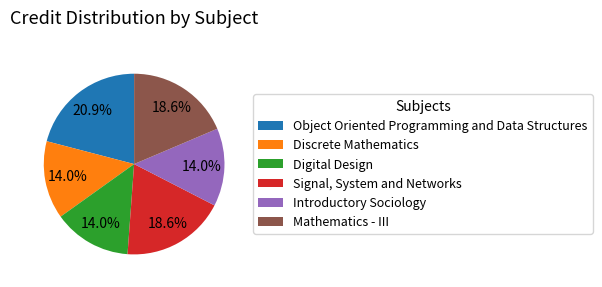

Is the sum of Digital Design and Discrete Mathematics greater than half?

No